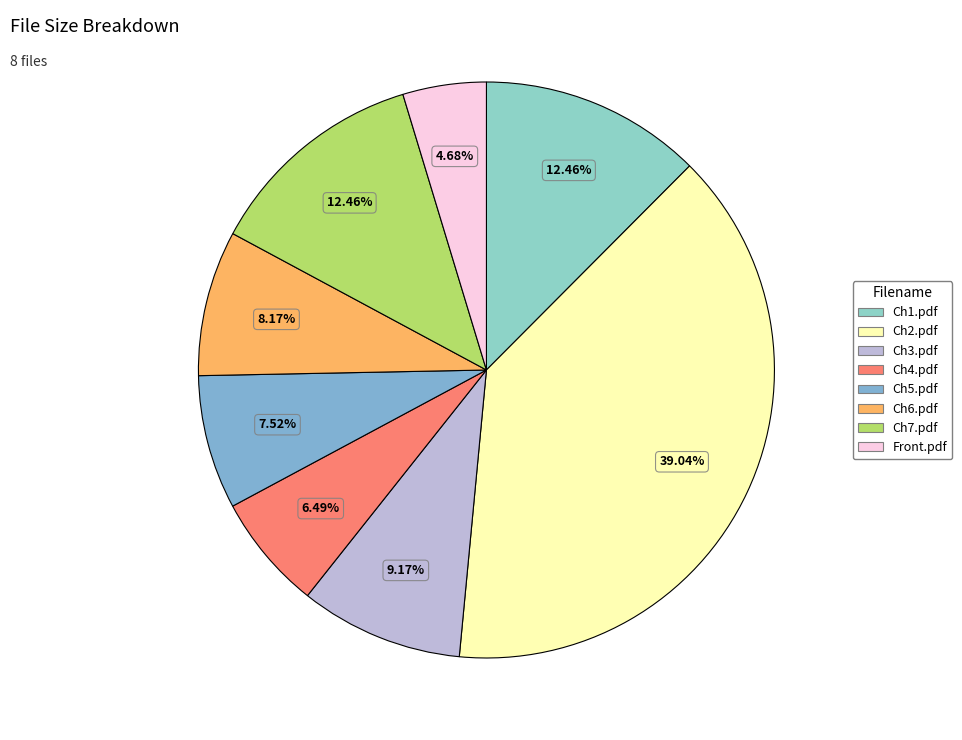

What is the smallest slice in the pie chart?

Matters/Front.pdf